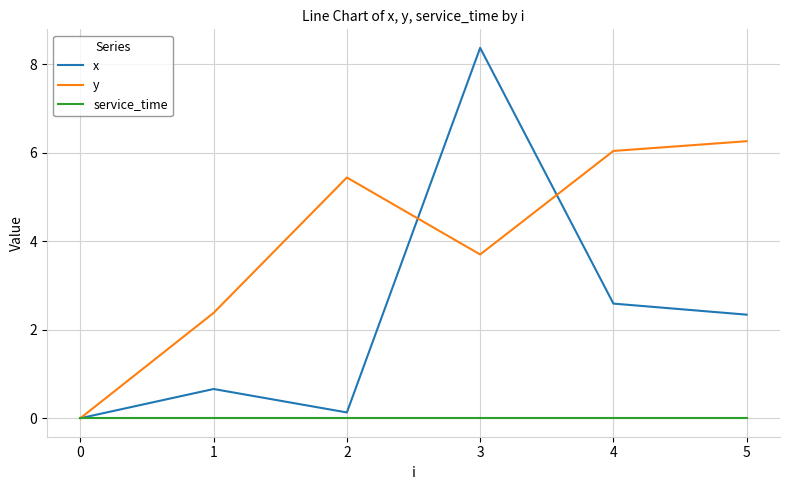

True or false: x and y intersect in this chart.

True